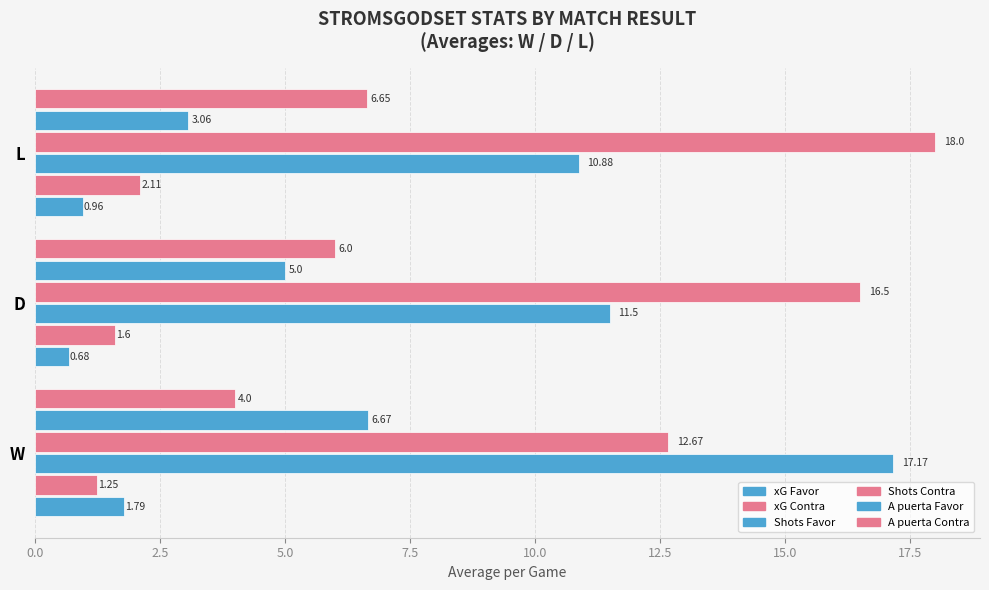

How many series are shown in this chart?

6